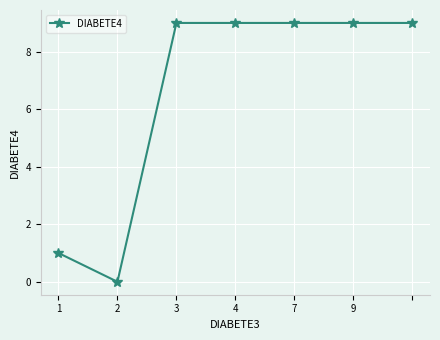

What is the difference between the maximum and minimum values?

9